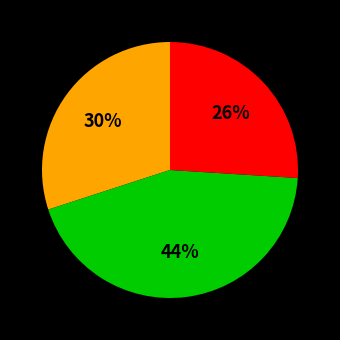

To the nearest percent, what is the difference between the largest and smallest slice percentages?

18%